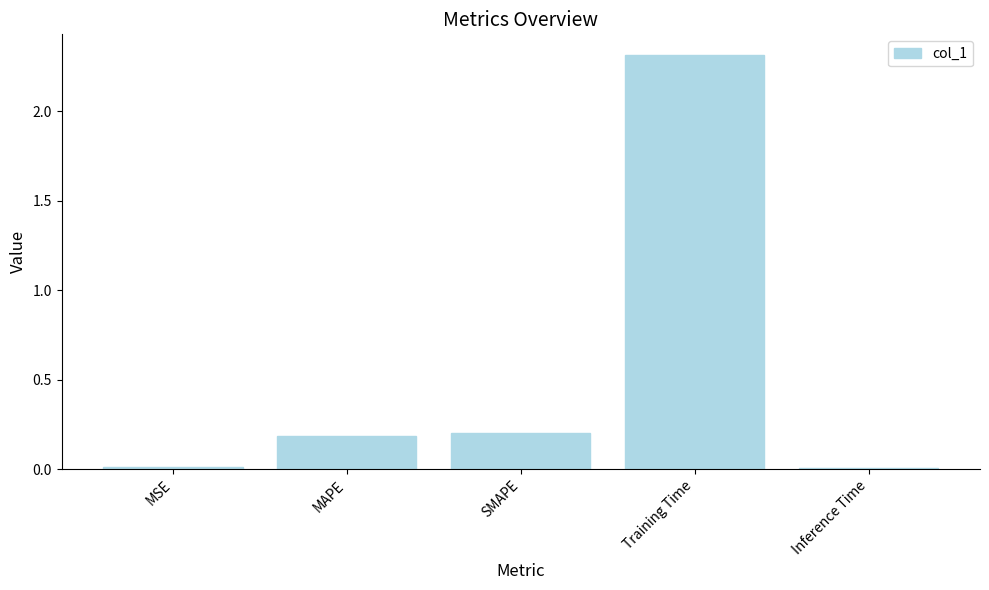

Which label corresponds to the largest value in the chart?

Training Time